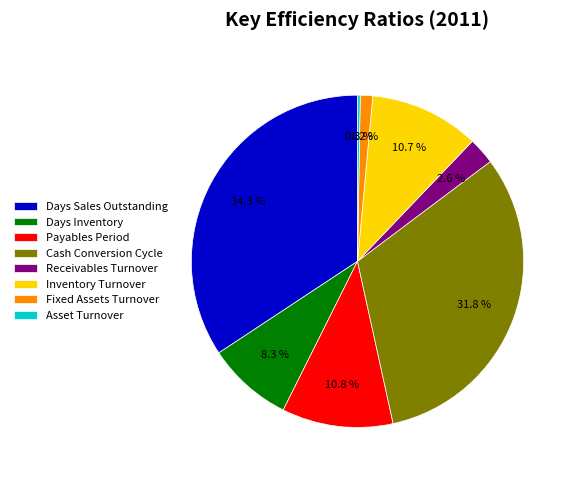

To the nearest percent, what portion does Inventory Turnover represent?

11%